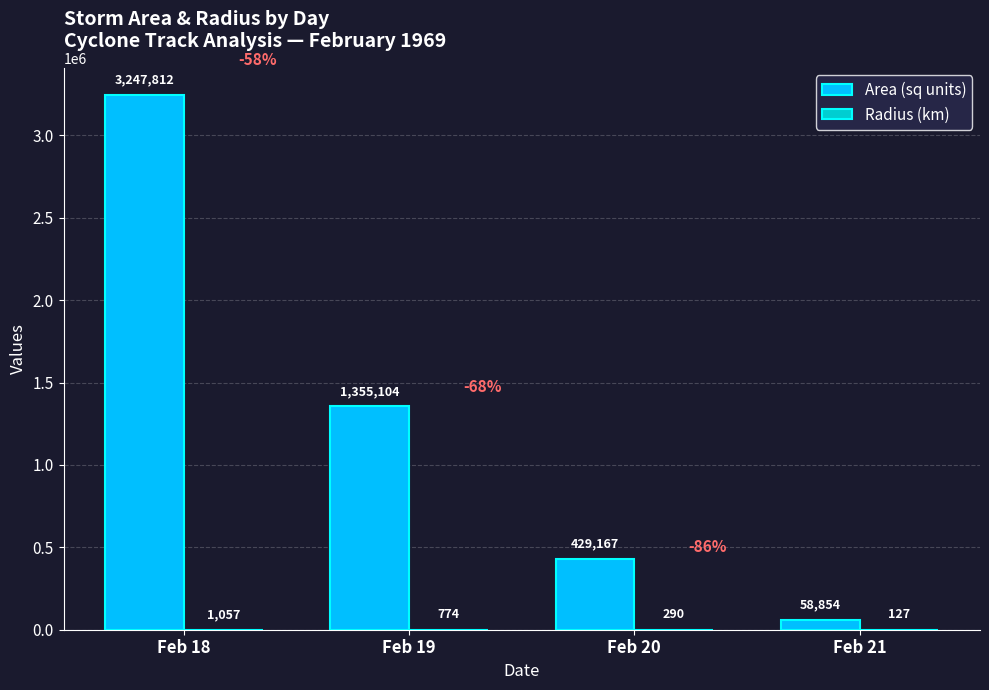

The value of Area (sq units) at Feb 21 is 58854.2. True or false?

True